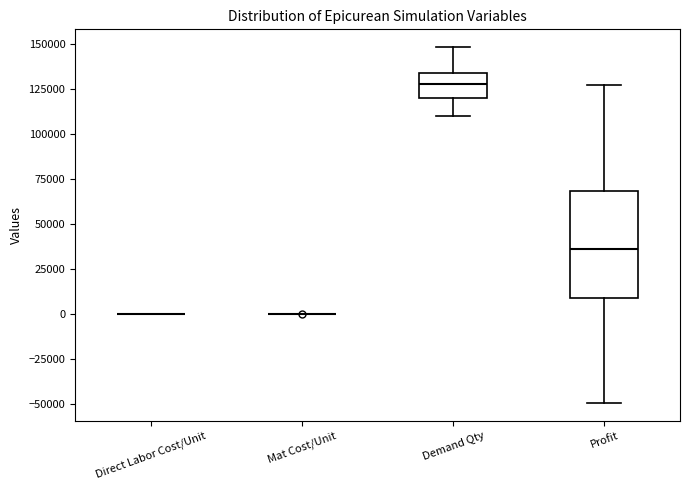

Reading left to right, read every box against the y-axis: the position of its median line, the range the box covers, and the ends of its whiskers. The values are not printed on the chart, so give them approximately, as read against the axis.

Direct Labor Cost/Unit: box collapsed to a line at 0, whiskers 0 to 0
Mat Cost/Unit: box collapsed to a line at 0, whiskers 0 to 0
Demand Qty: median 130000, box 120000 to 135000, whiskers 110000 to 150000
Profit: median 35000, box 10000 to 70000, whiskers -50000 to 125000